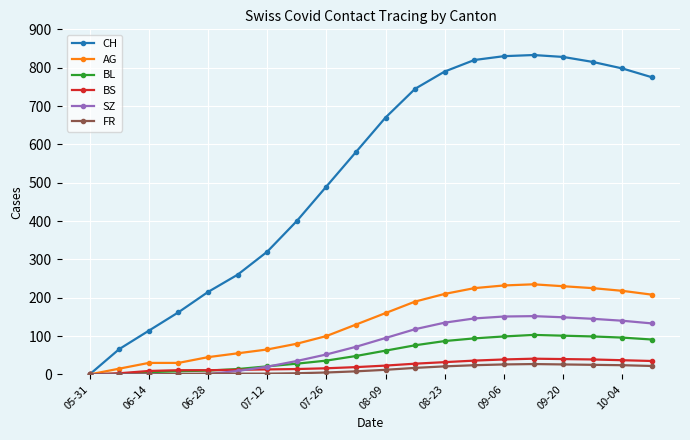

What is the maximum value shown in the chart?

833